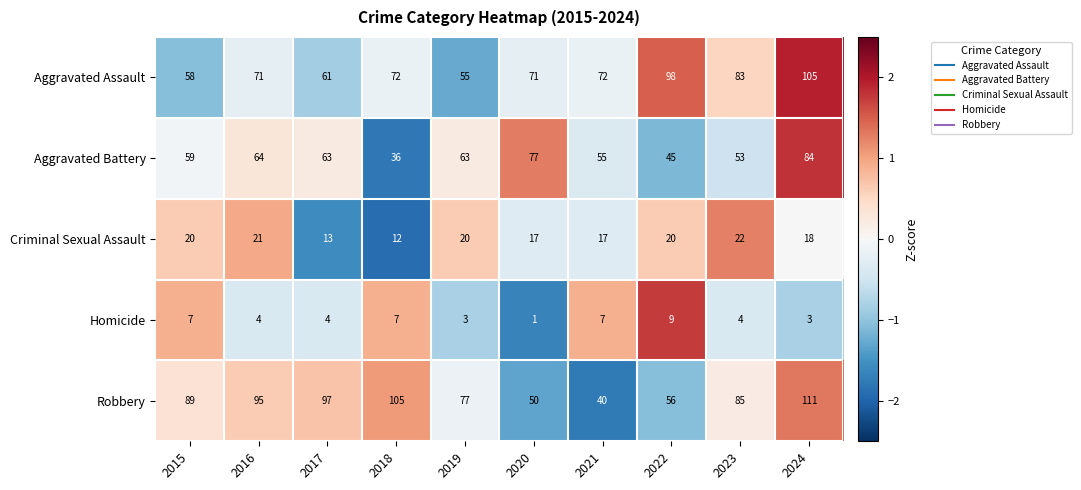

At which category is the sum across all series the highest?

2024